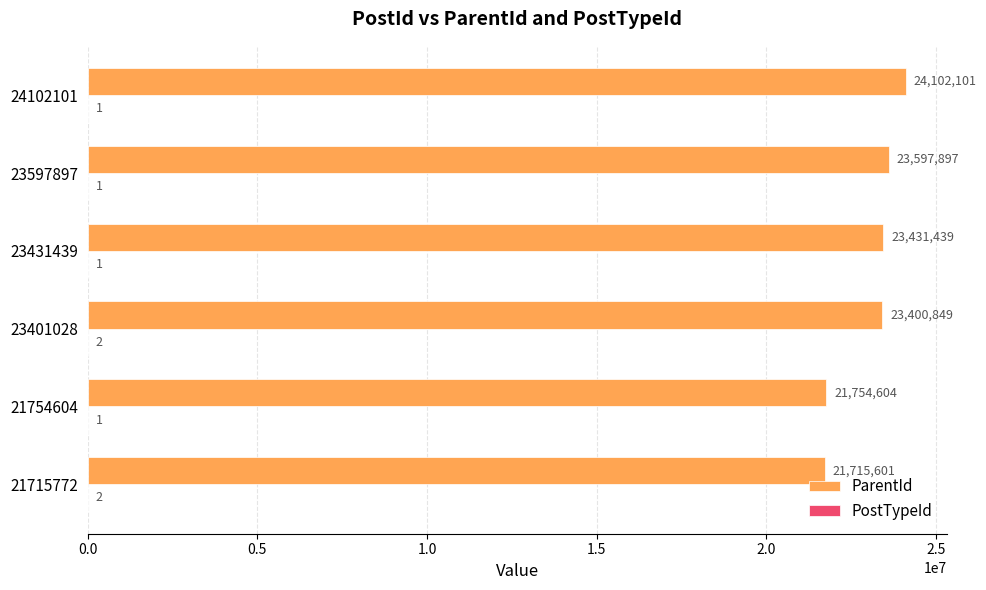

What is the maximum value shown in the chart?

24102101